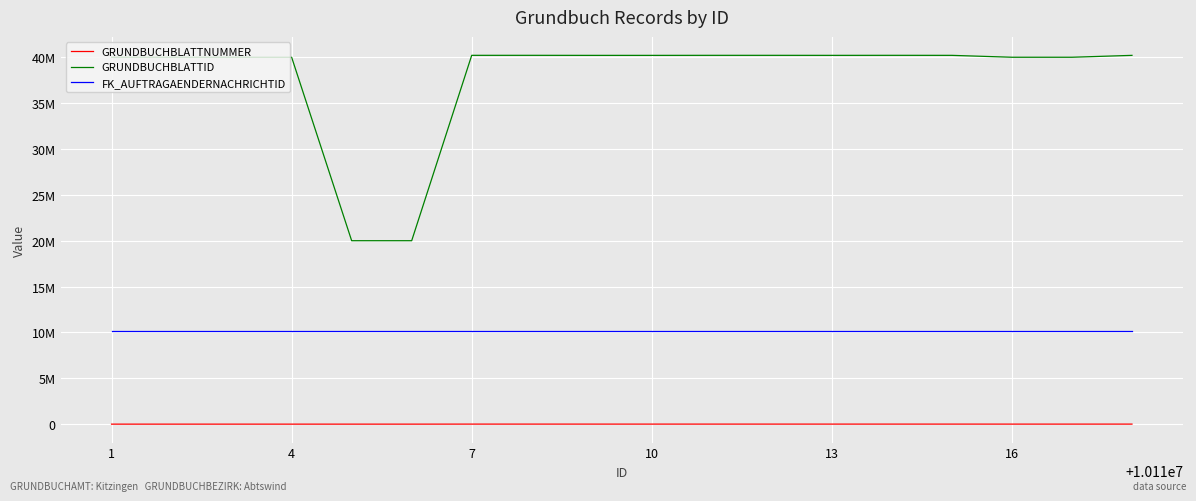

Does the chart have visible grid lines?

Yes